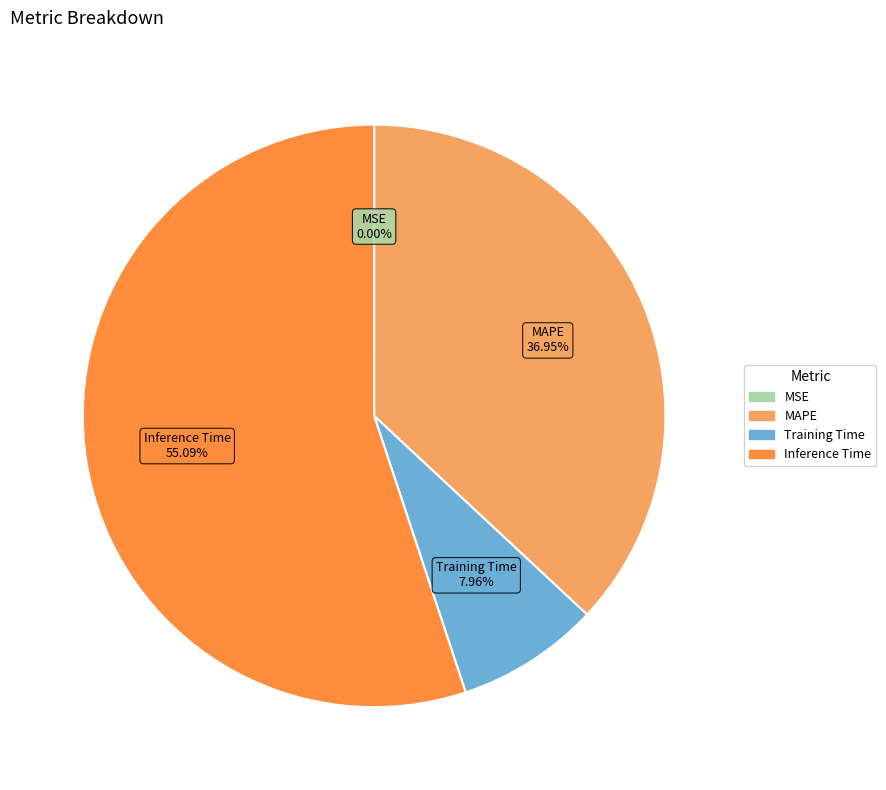

Is there a majority slice in this chart?

Yes